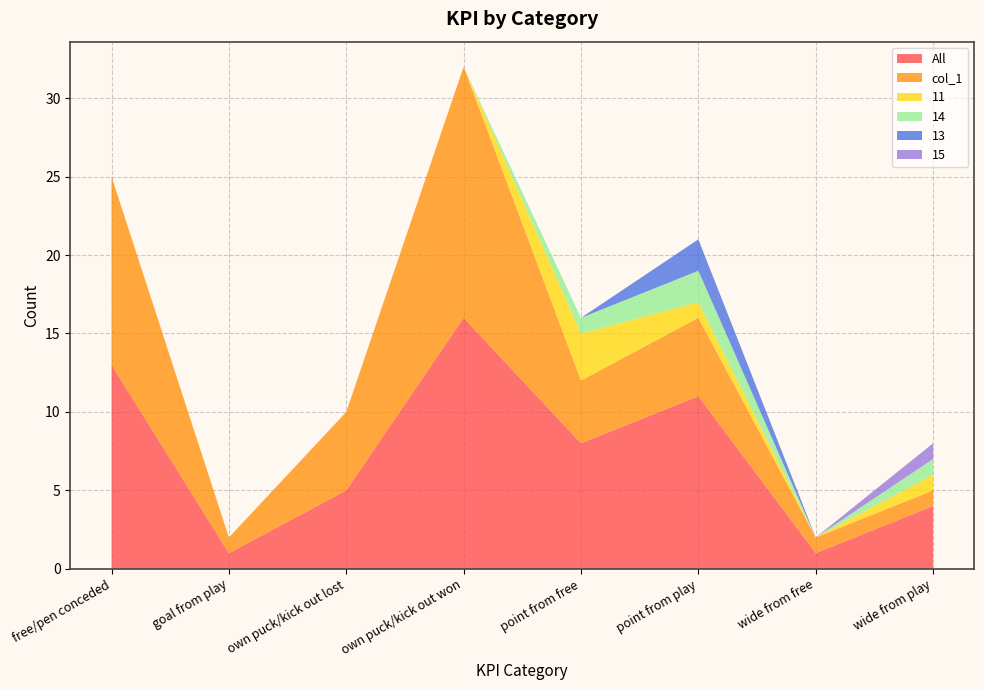

Reading left to right, extract all data points from this chart.

All: 13	1	5	16	8	11	1	4
col_1: 12	1	5	16	4	5	1	1
11: 0	0	0	0	3	1	0	1
14: 0	0	0	0	1	2	0	1
13: 0	0	0	0	0	2	0	0
15: 0	0	0	0	0	0	0	1